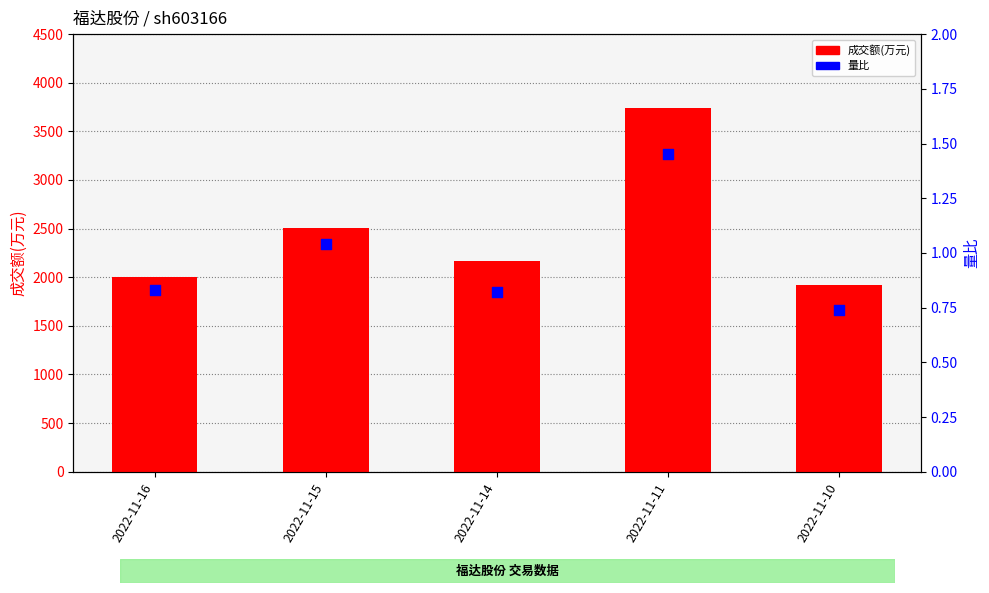

At how many categories does at least one series exceed 3142?

1